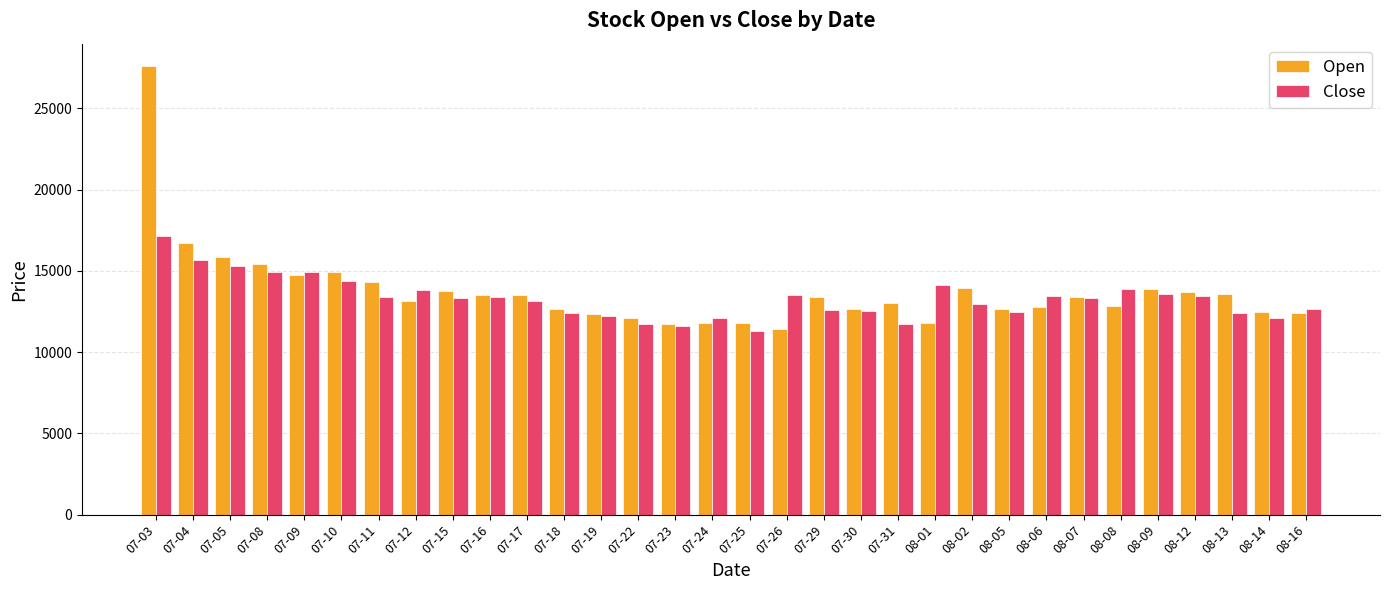

Where does the Close series first go above 13320?

07-03